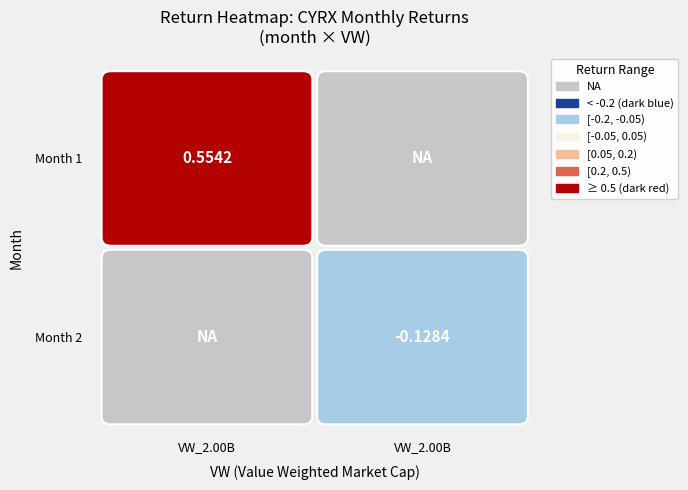

What is the greatest value displayed?

0.6